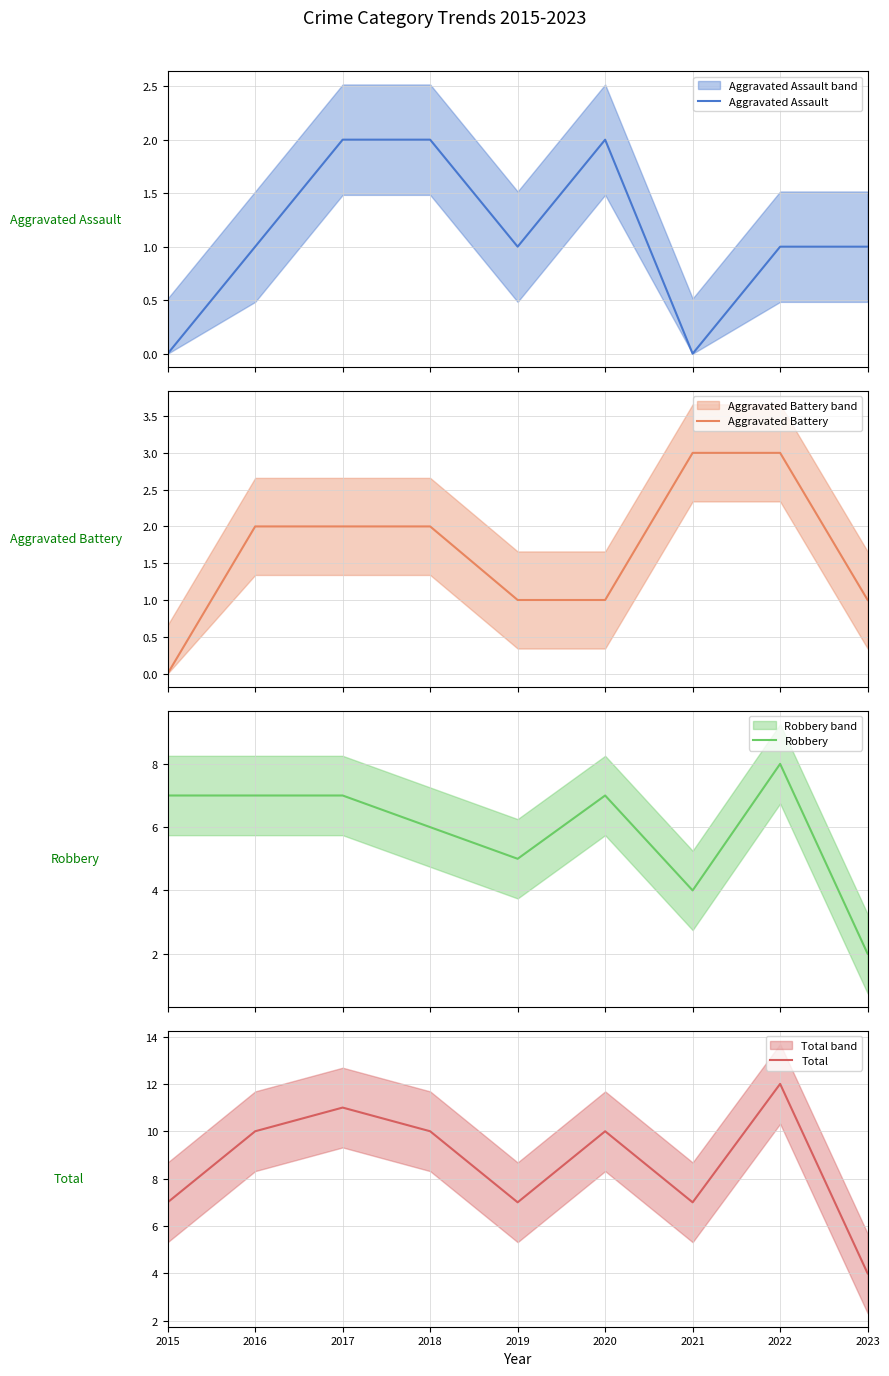

Between 2015 and 2021, which series saw the biggest shift?

Aggravated Battery